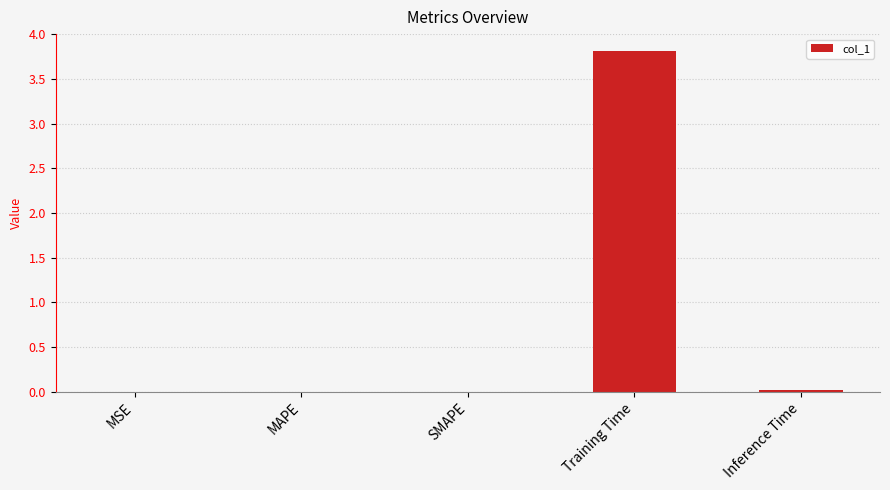

What is the sum of all values?

3.8